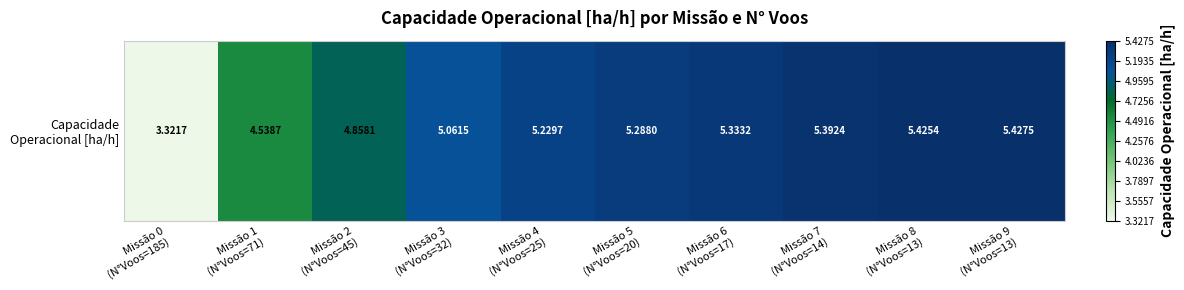

Approximately how many times larger is the value at Missão 4
(N°Voos=25) compared to Missão 9
(N°Voos=13)?

1.0